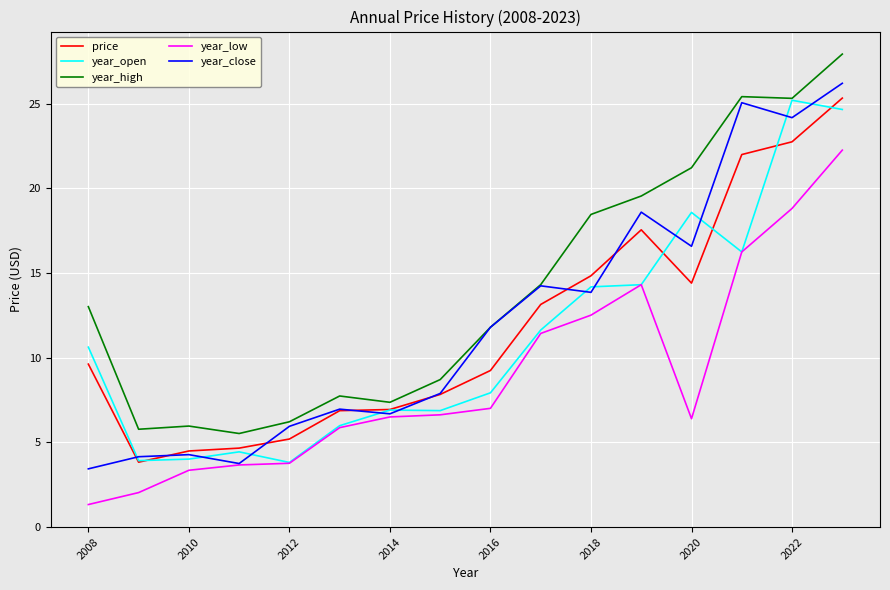

True or false: price has more than 2 points higher than both neighbors.

False